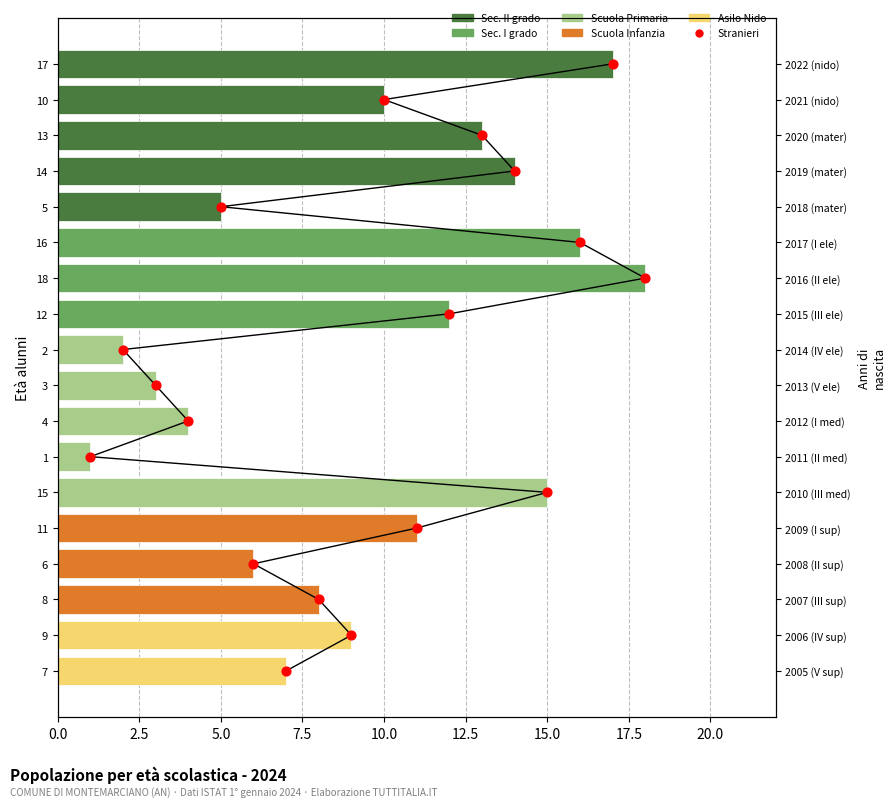

Is the value of Stranieri at 7.5 greater than the value of col_1 at 12.5?

No